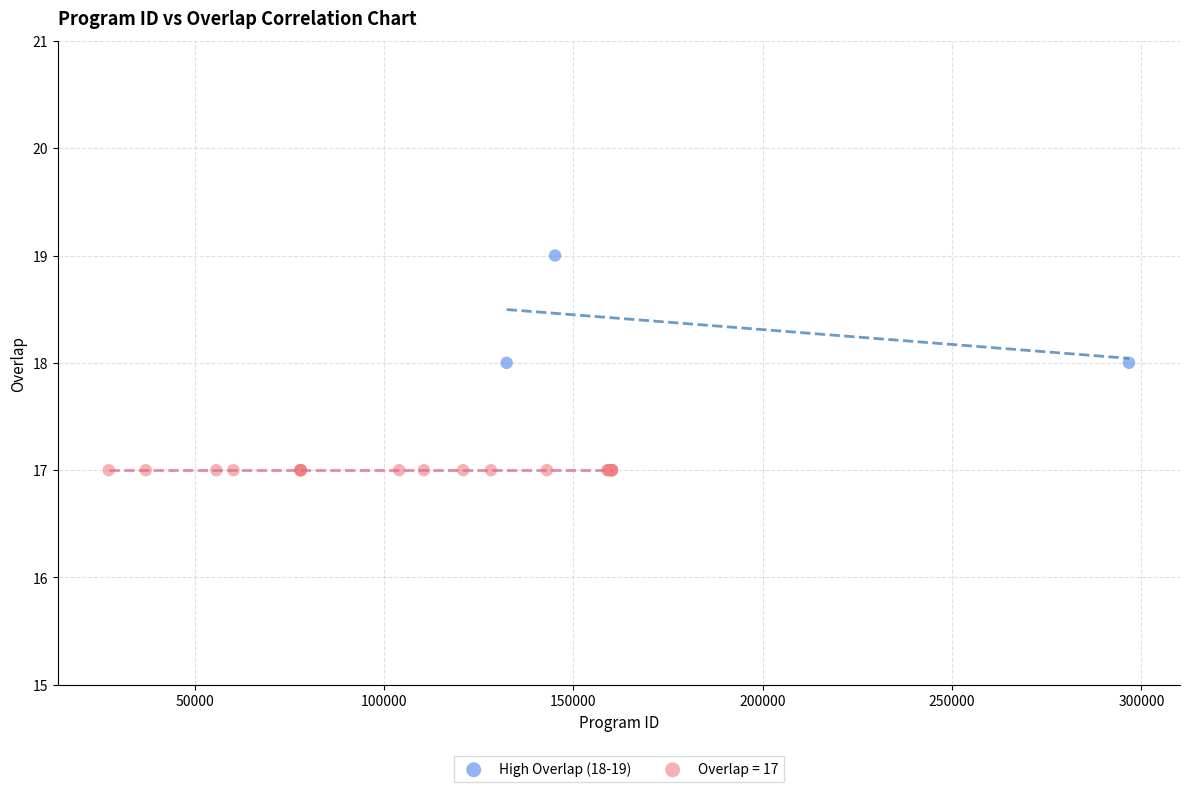

Which series reaches the maximum Y coordinate?

High Overlap (18-19)